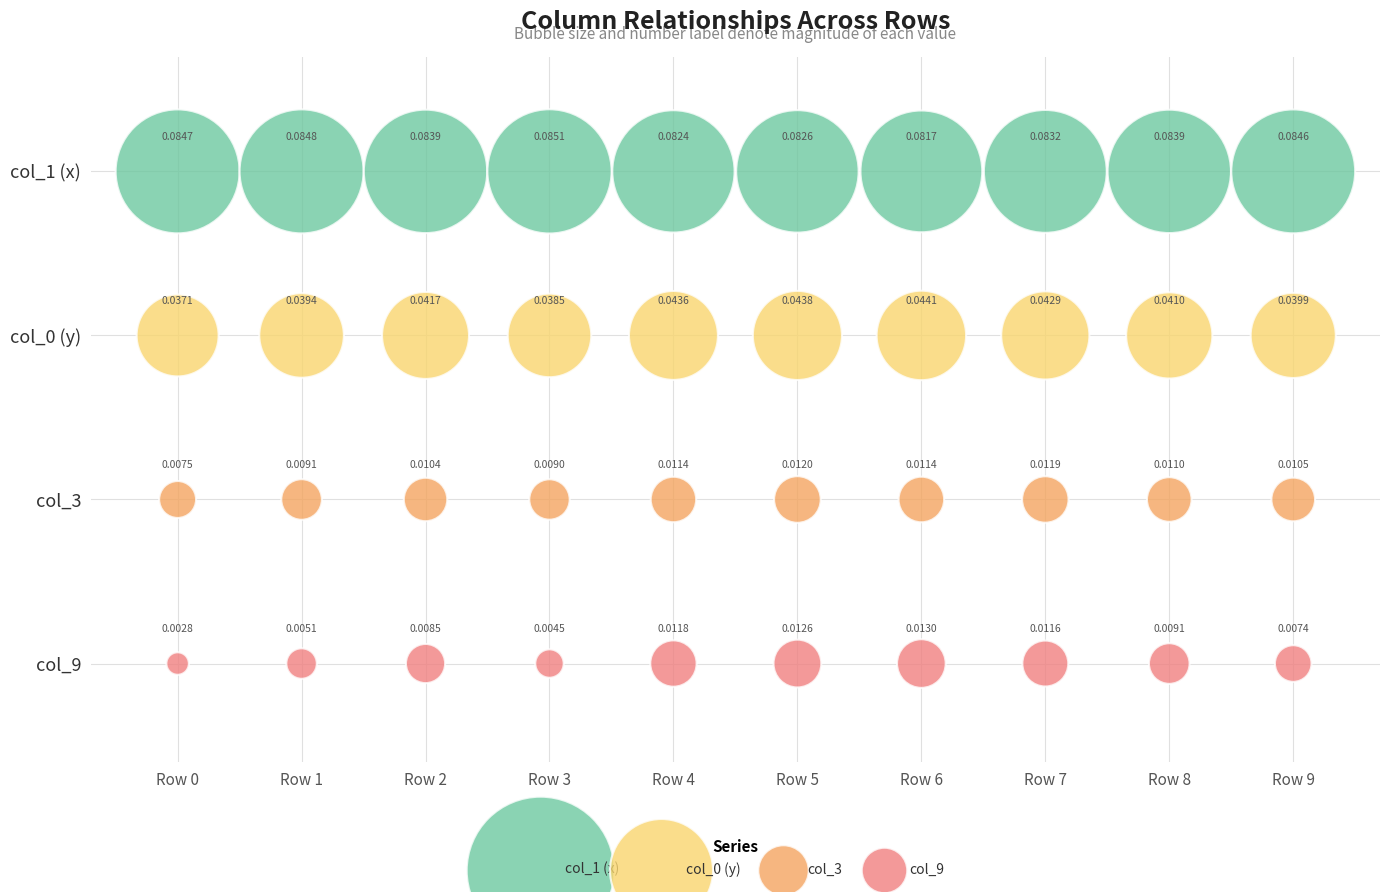

What are all the series names shown in the legend?

col_1 (x), col_0 (y), col_3, col_9